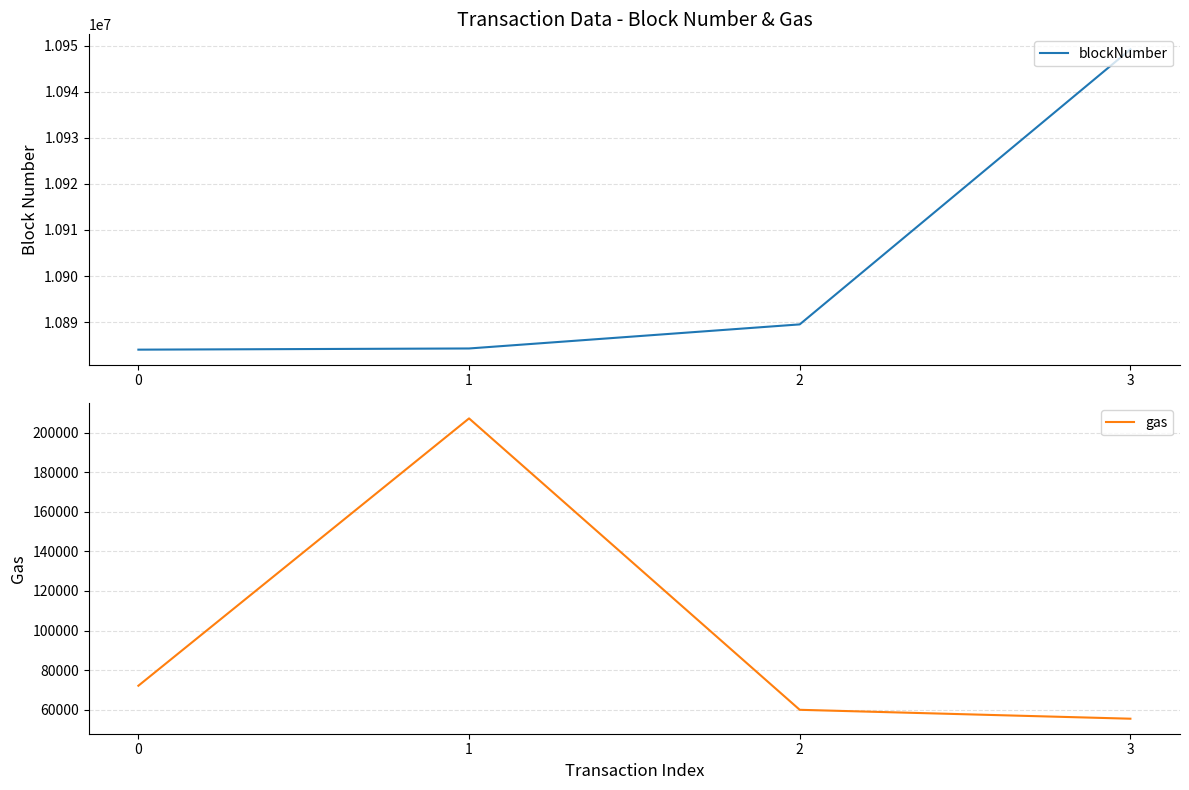

True or false: blockNumber and gas intersect in this chart.

False